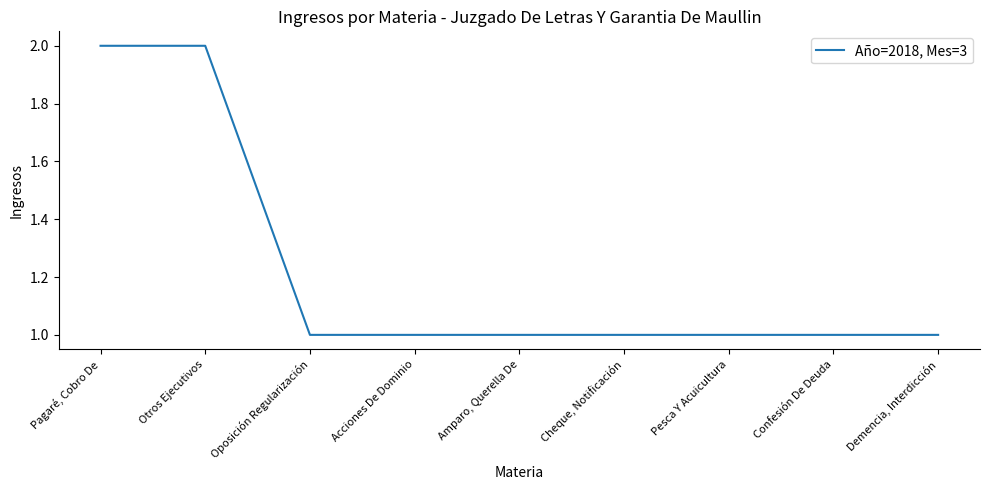

What position from the left is Pesca Y Acuicultura?

7